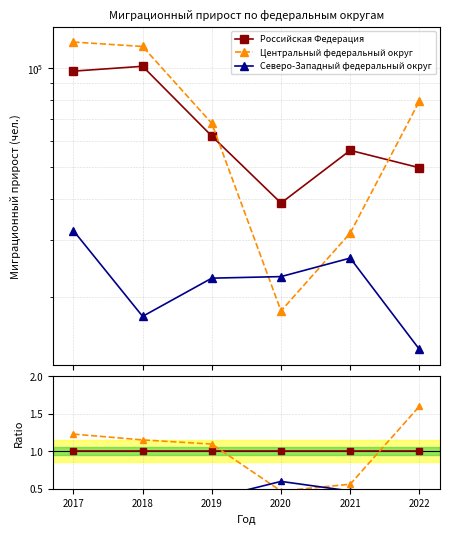

Count the number of data series in this chart.

3